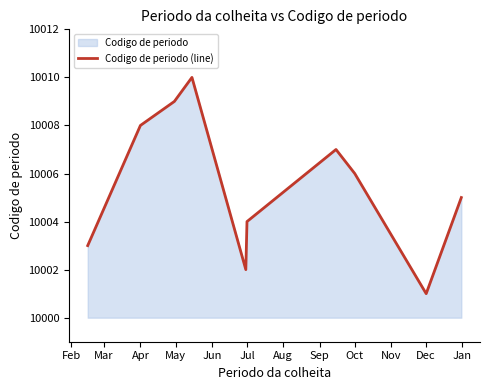

Is it true that the value at Jul is 5072?

False